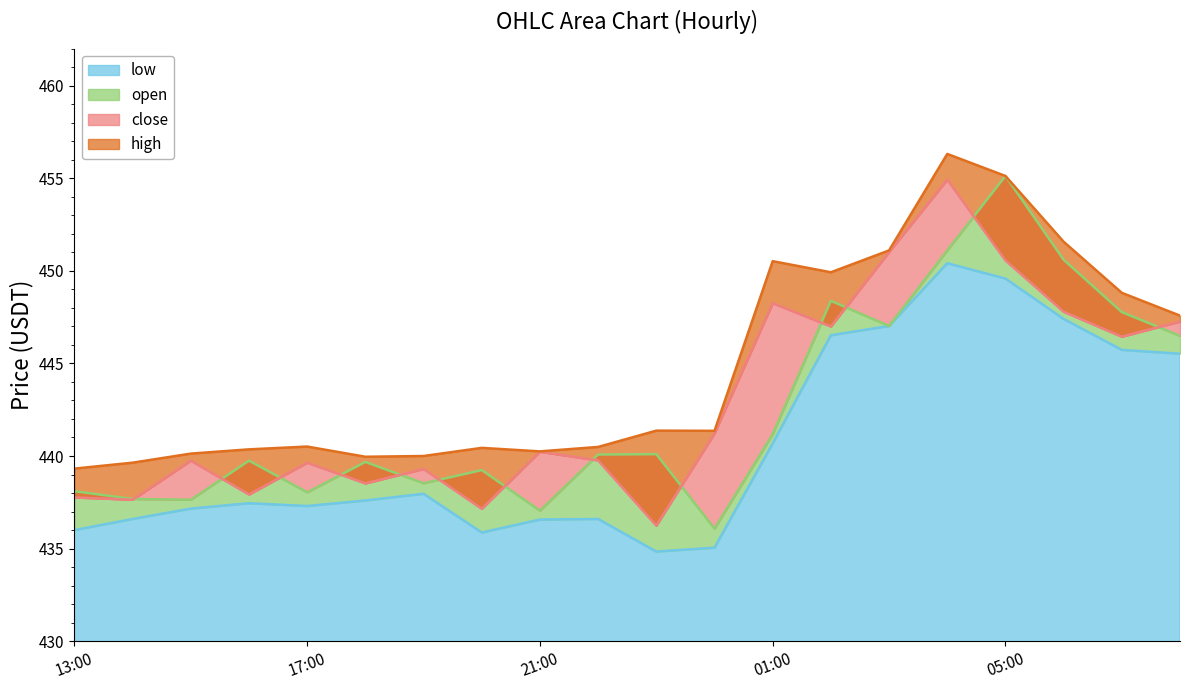

Between 2025-10-02 23:00 and 2025-10-03 07:00, which series saw the biggest shift?

low